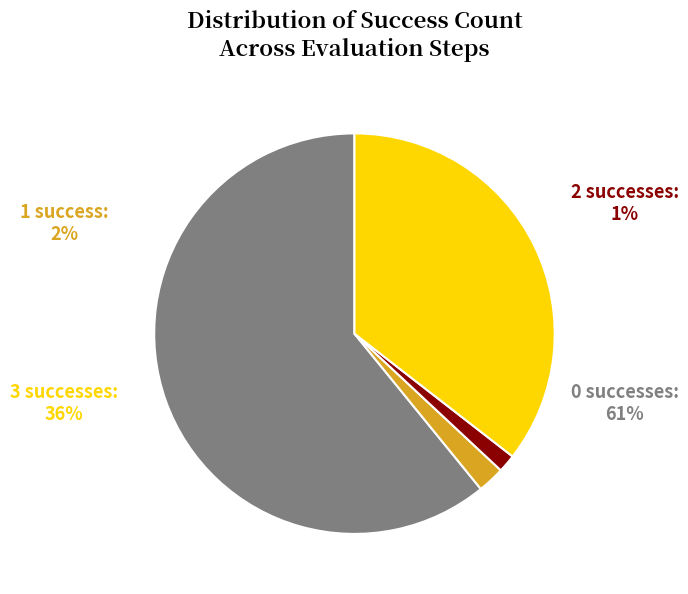

Combined, do 0 successes and 2 successes account for over 50%?

Yes